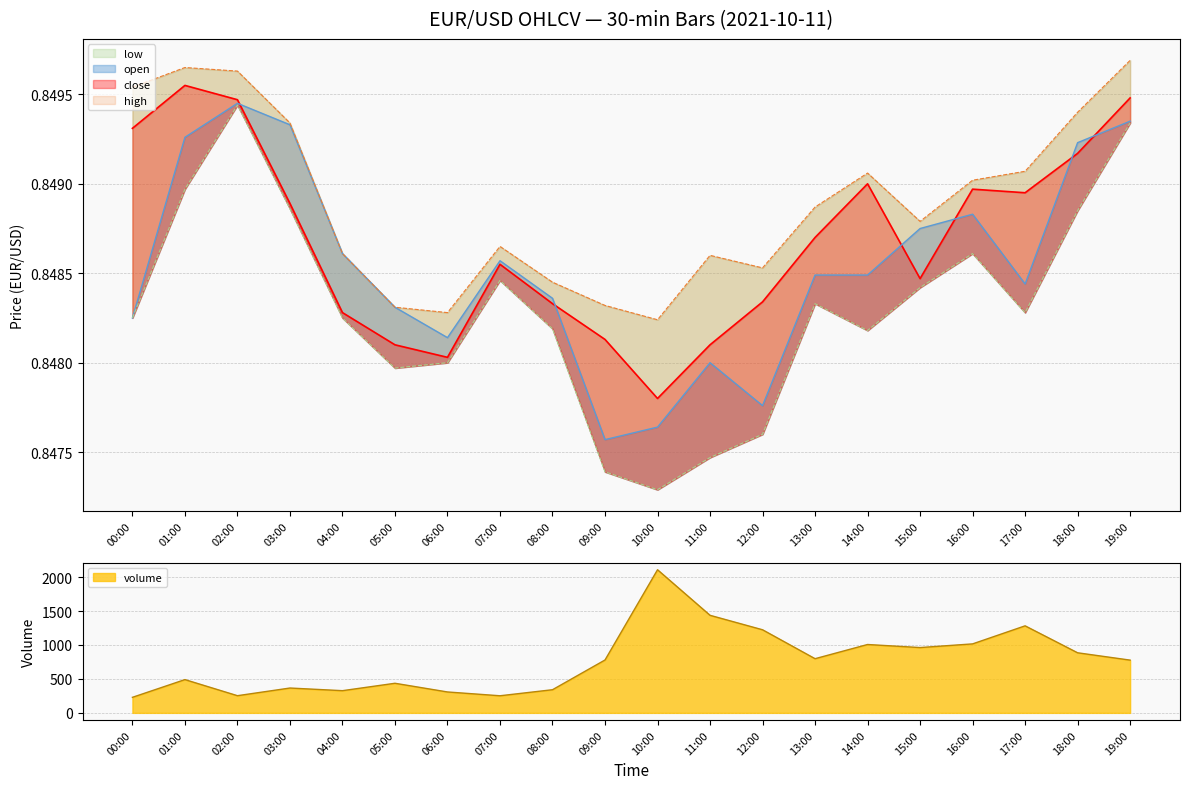

What are all the series names shown in the legend?

open, high, low, close, volume